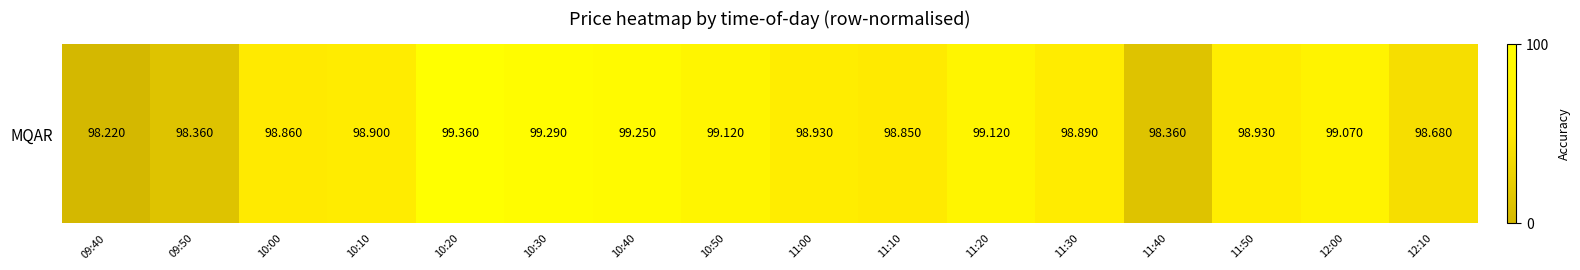

Count the number of data series in this chart.

1